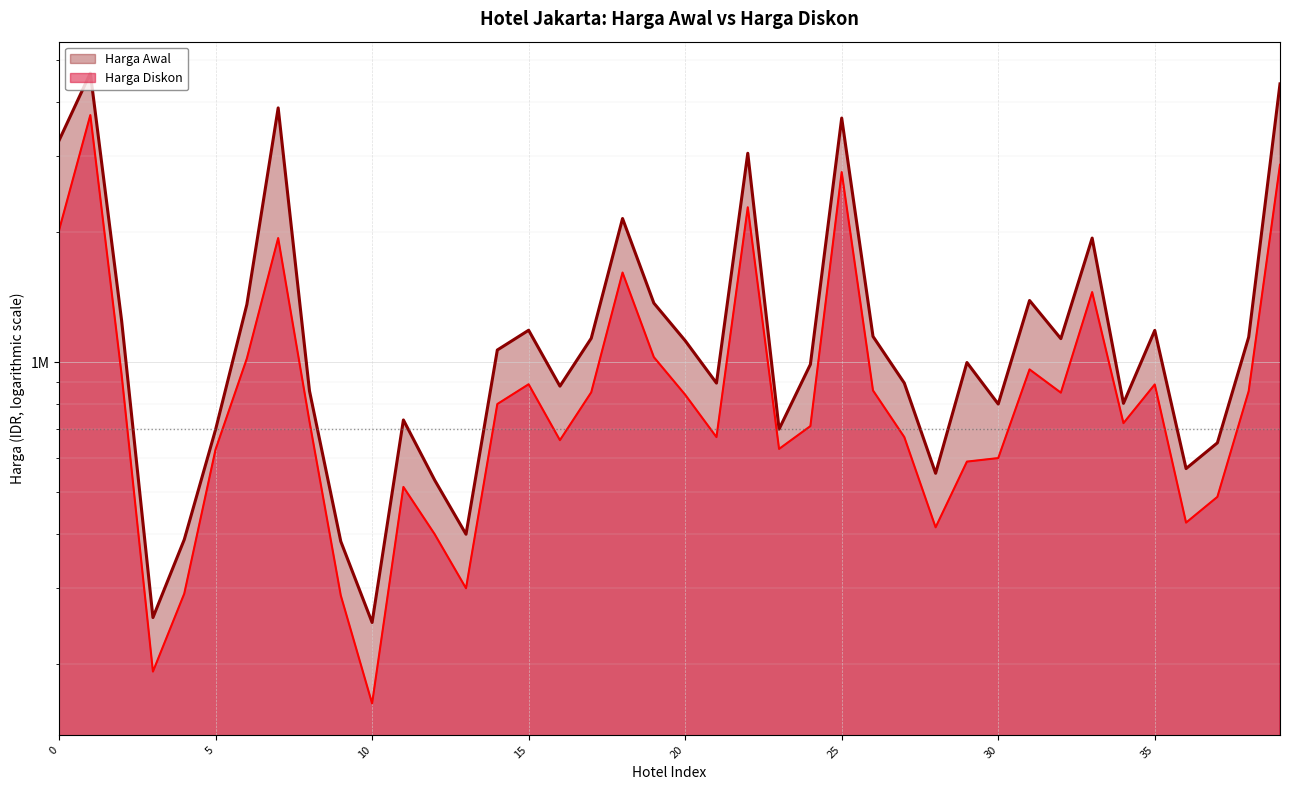

True or false: Harga Diskon and Harga Awal cross at least once.

False